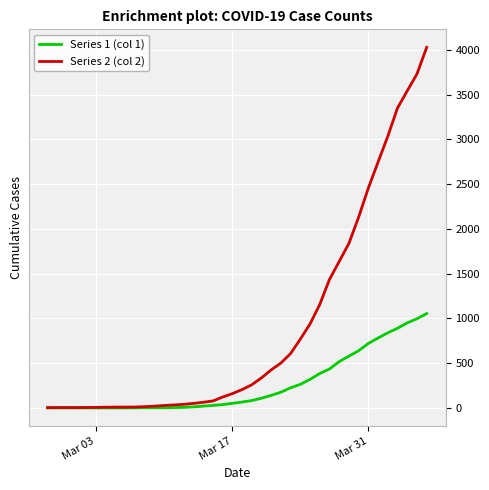

Which series has the largest total across all categories?

Series 2 (col 2)